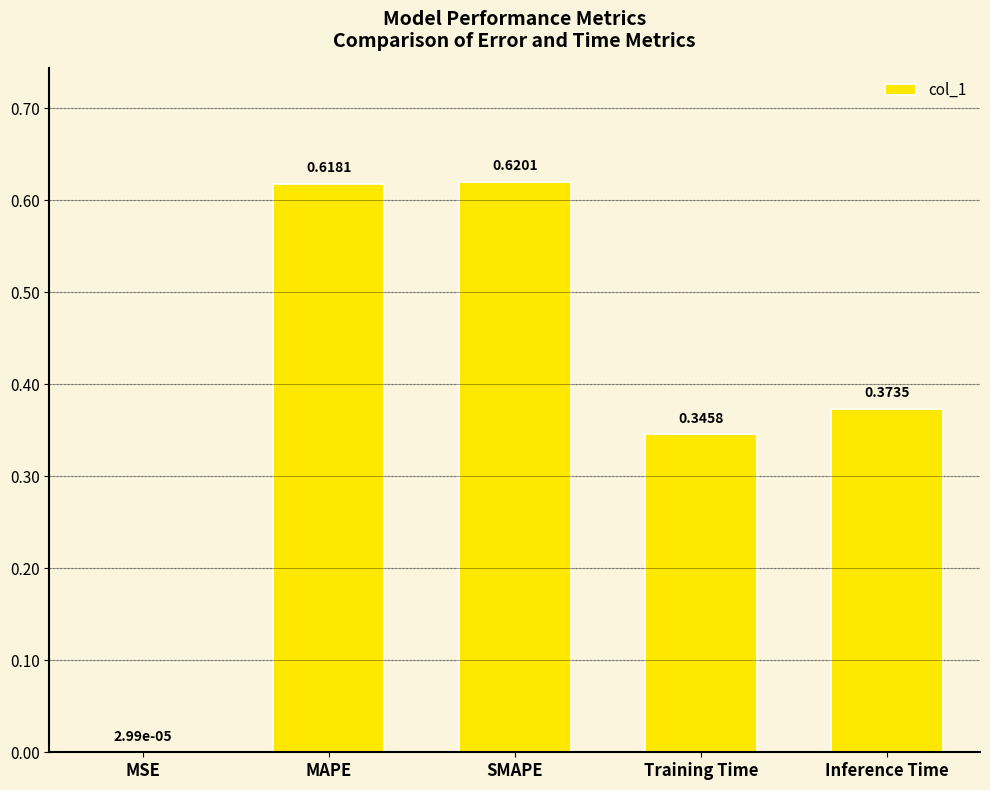

Are the bars grouped side by side (vs. stacked)?

No